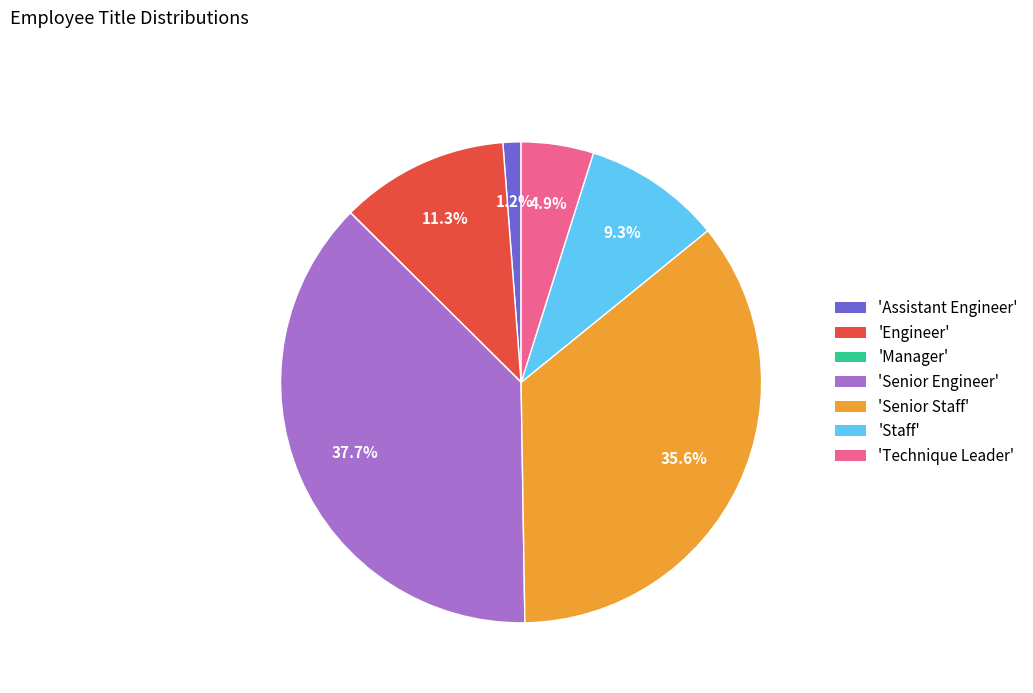

Which slice is the largest?

'Senior Engineer'